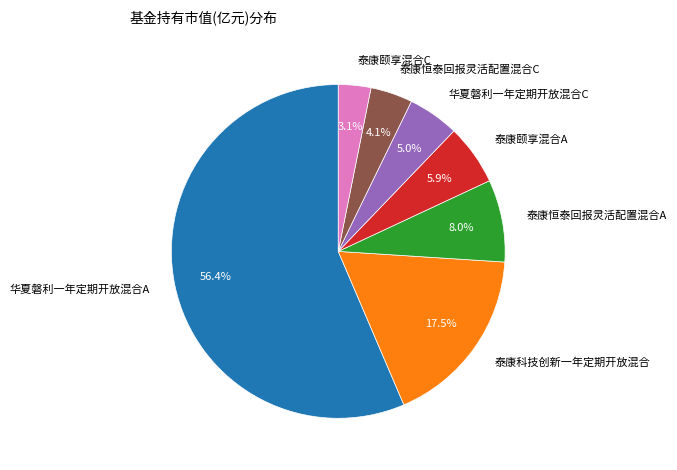

Which has a higher value, 泰康颐享混合A or 泰康恒泰回报灵活配置混合A?

泰康恒泰回报灵活配置混合A